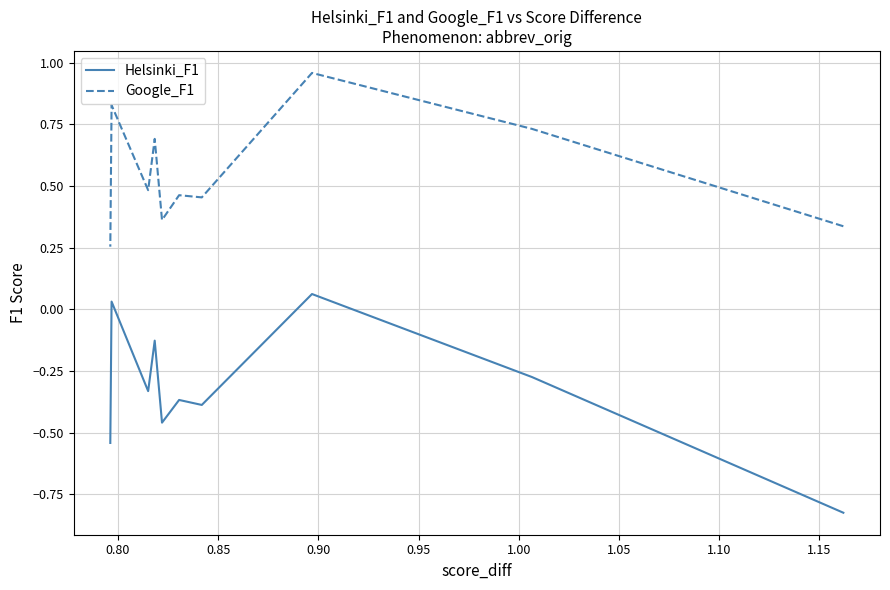

Does the chart display data point markers on the line(s)?

No